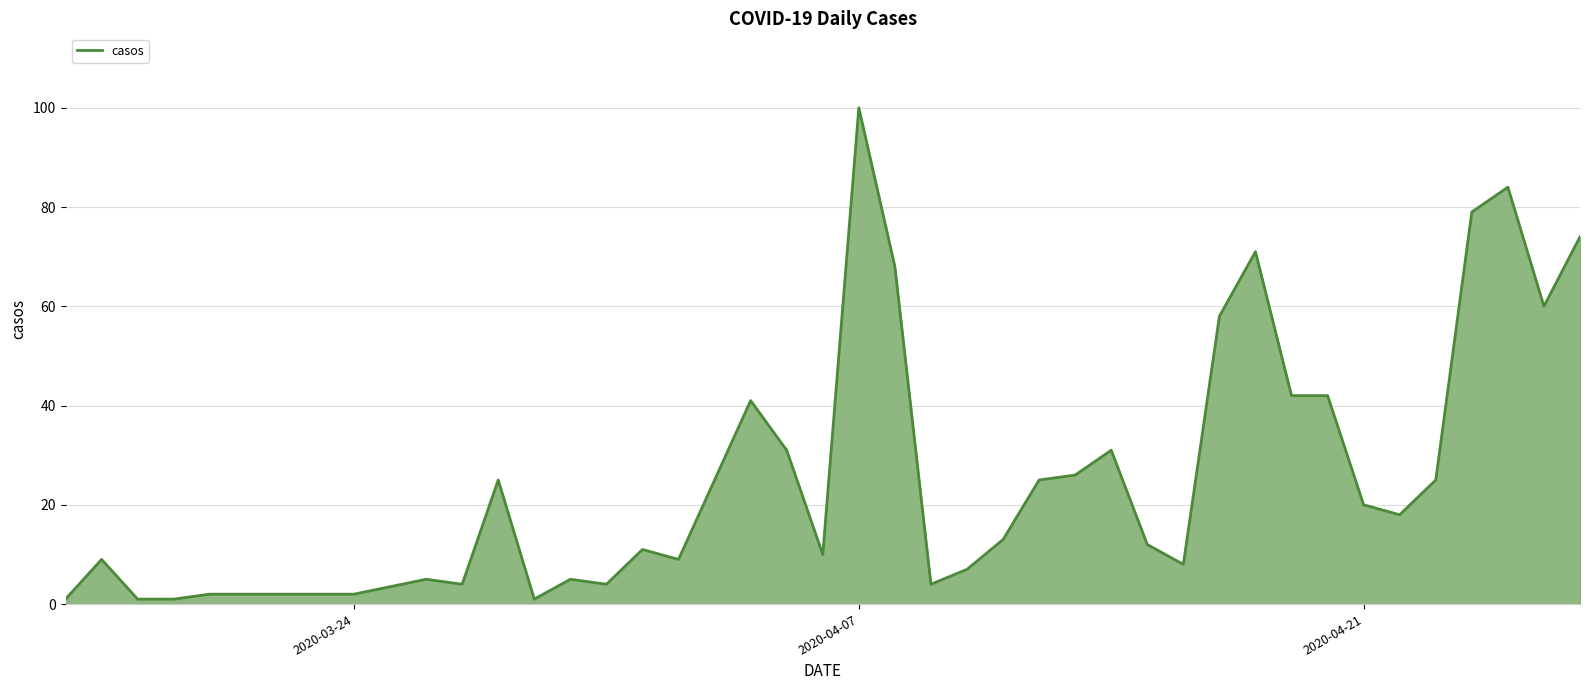

What is the maximum value shown in the chart?

100